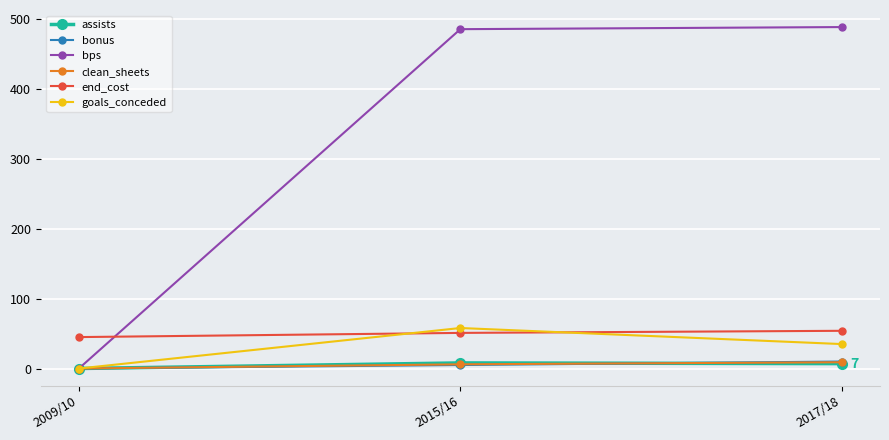

The goals_conceded series shows 7 at 2017/18. True or false?

False